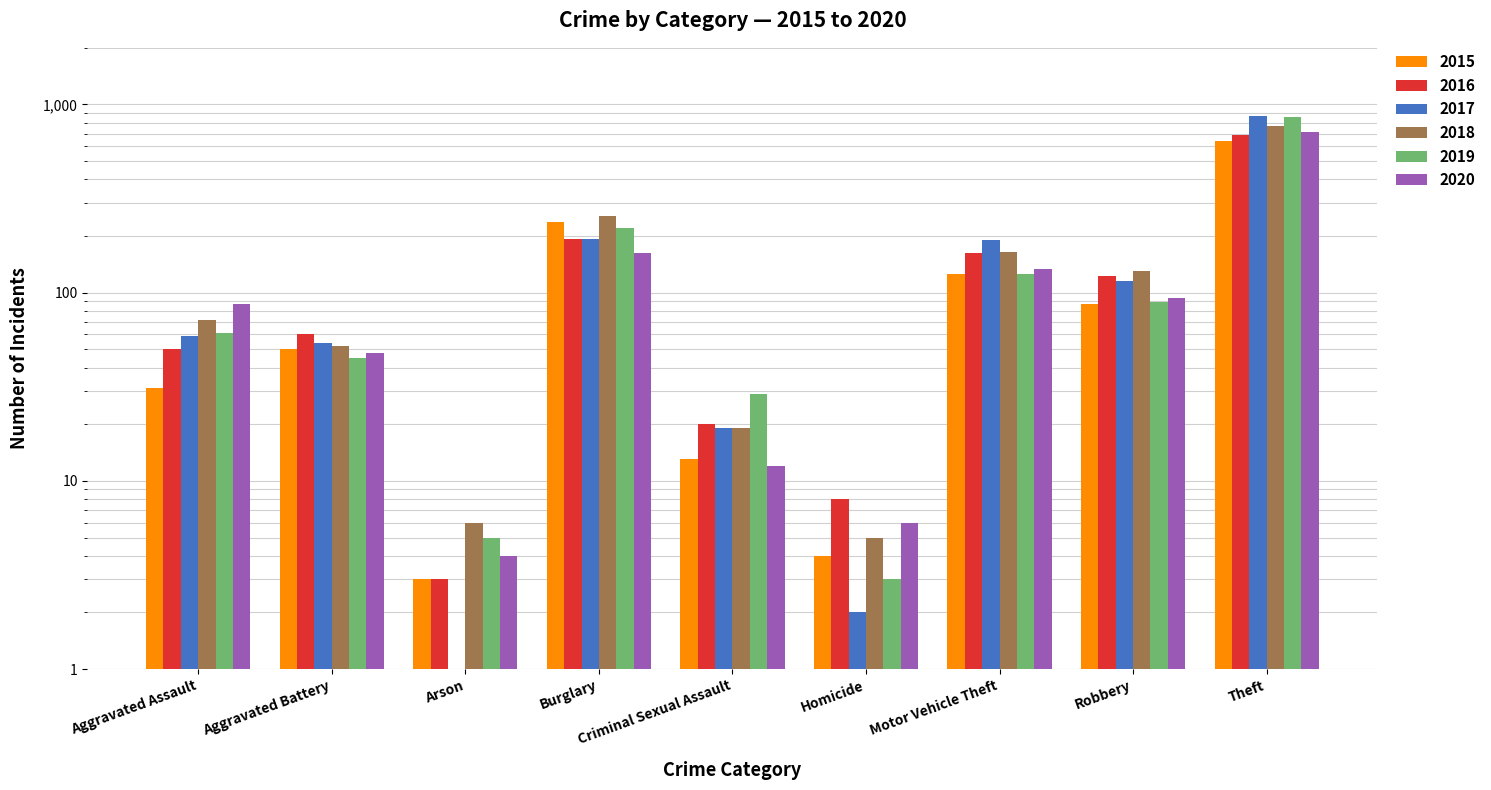

Which series has the largest total across all categories?

2017